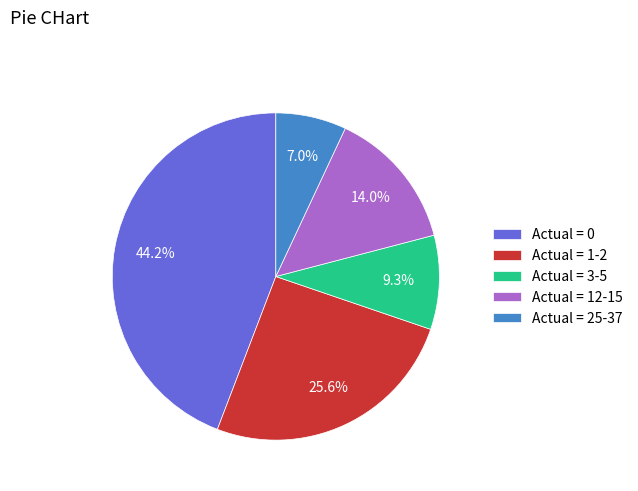

How many slices are in this pie chart?

5